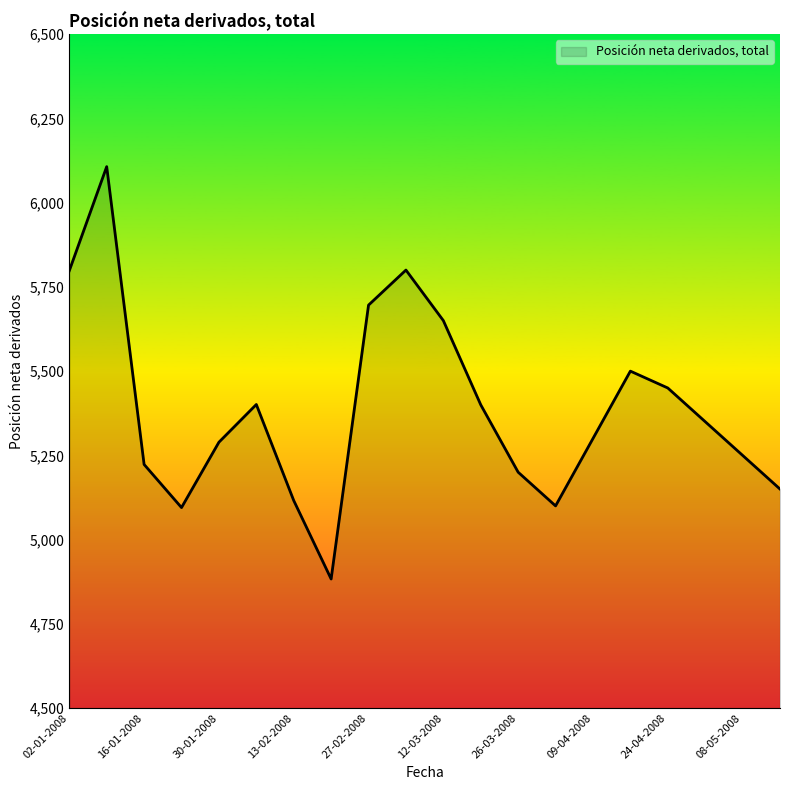

What is the greatest value displayed?

6107